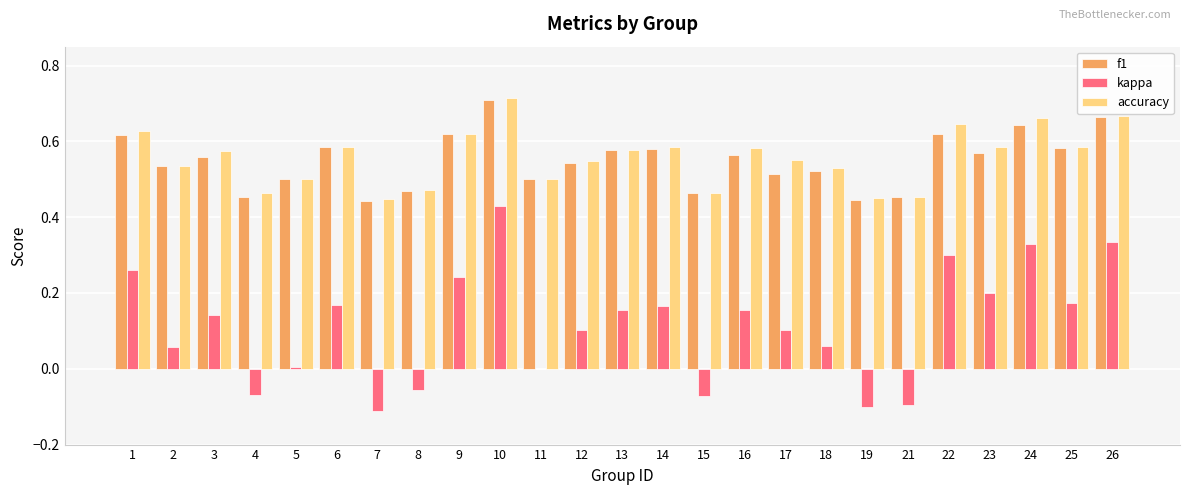

What is the sum of all kappa values?

2.9